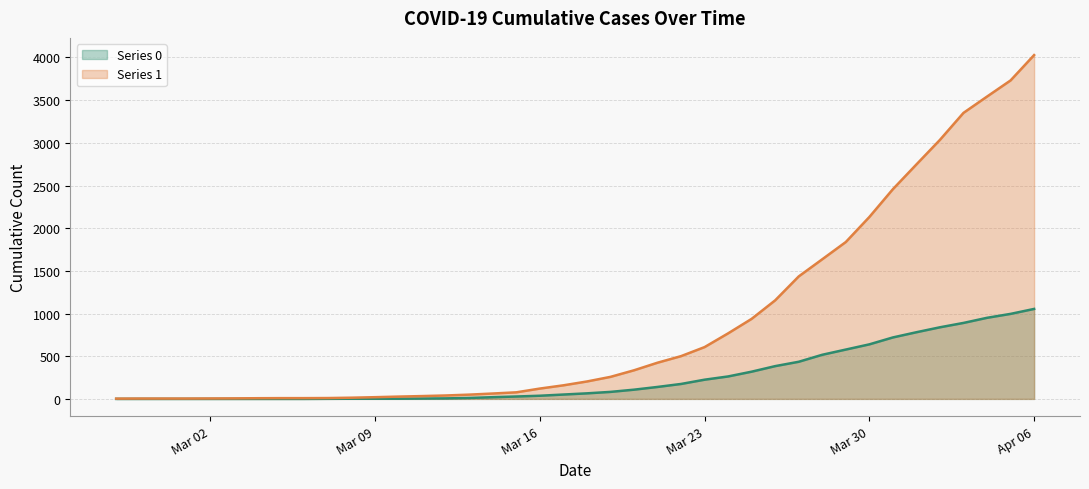

True or false: 0 and 1 cross at least once.

False